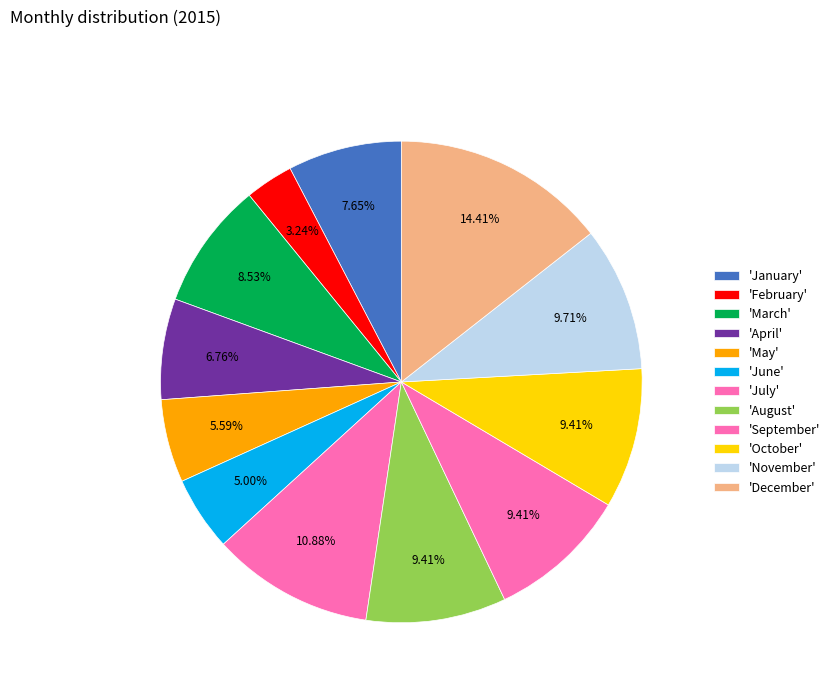

Rank the categories by value from highest to lowest.

December, July, November, August, September, October, March, January, April, May, June, February